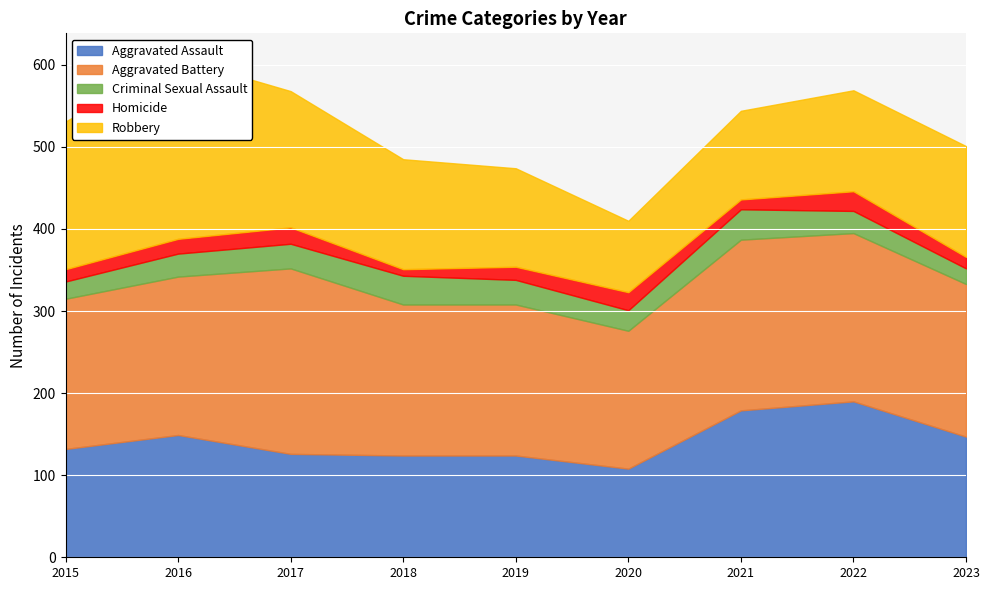

At which category does the chart reach its peak across all series?

2017